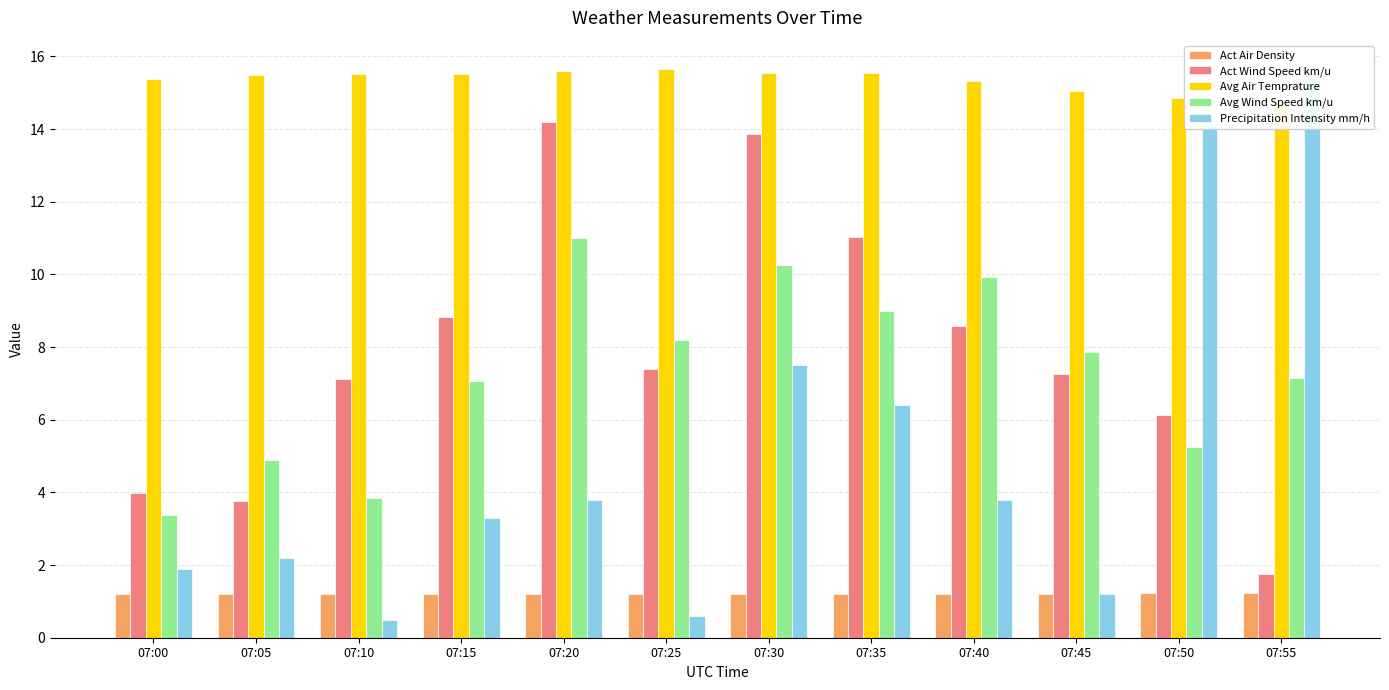

How many data points does each series have?

12